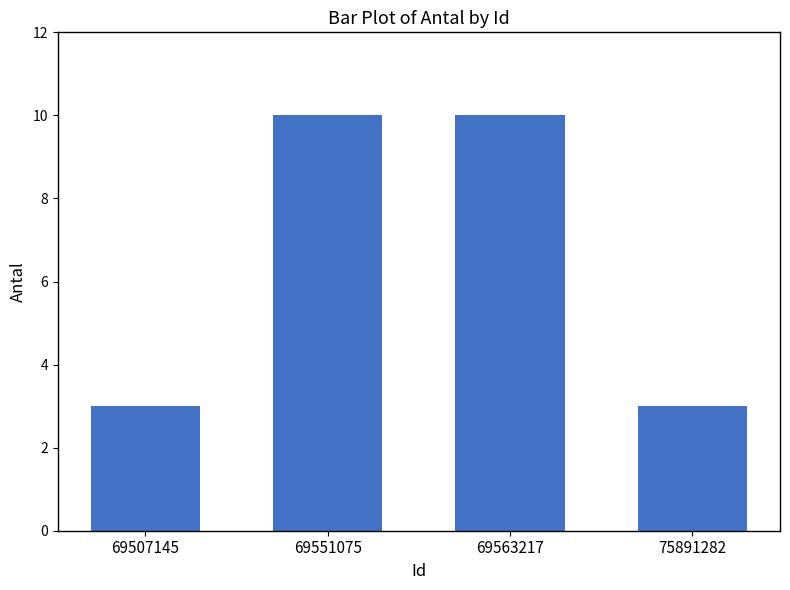

How many bars are there in total?

4